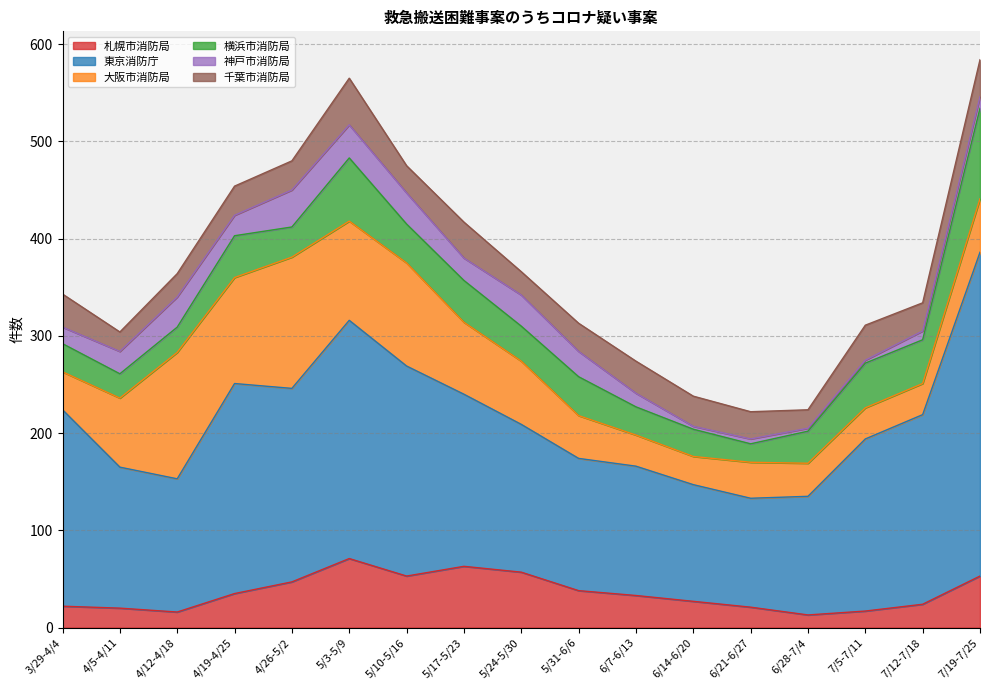

Which series has the widest spread of values?

東京消防庁